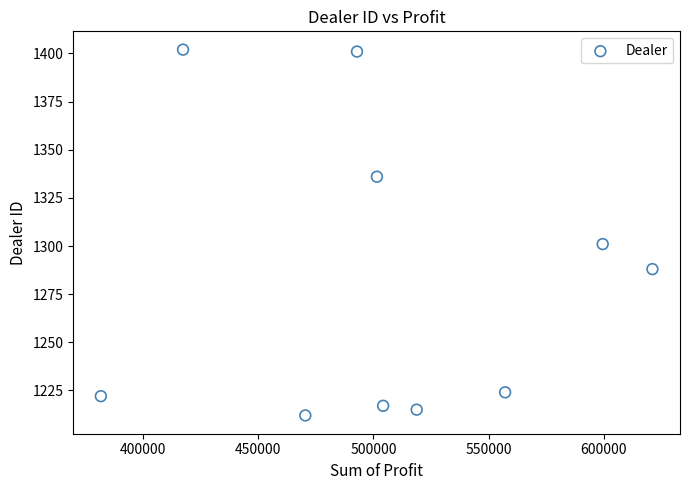

What is the average Y value?

1282